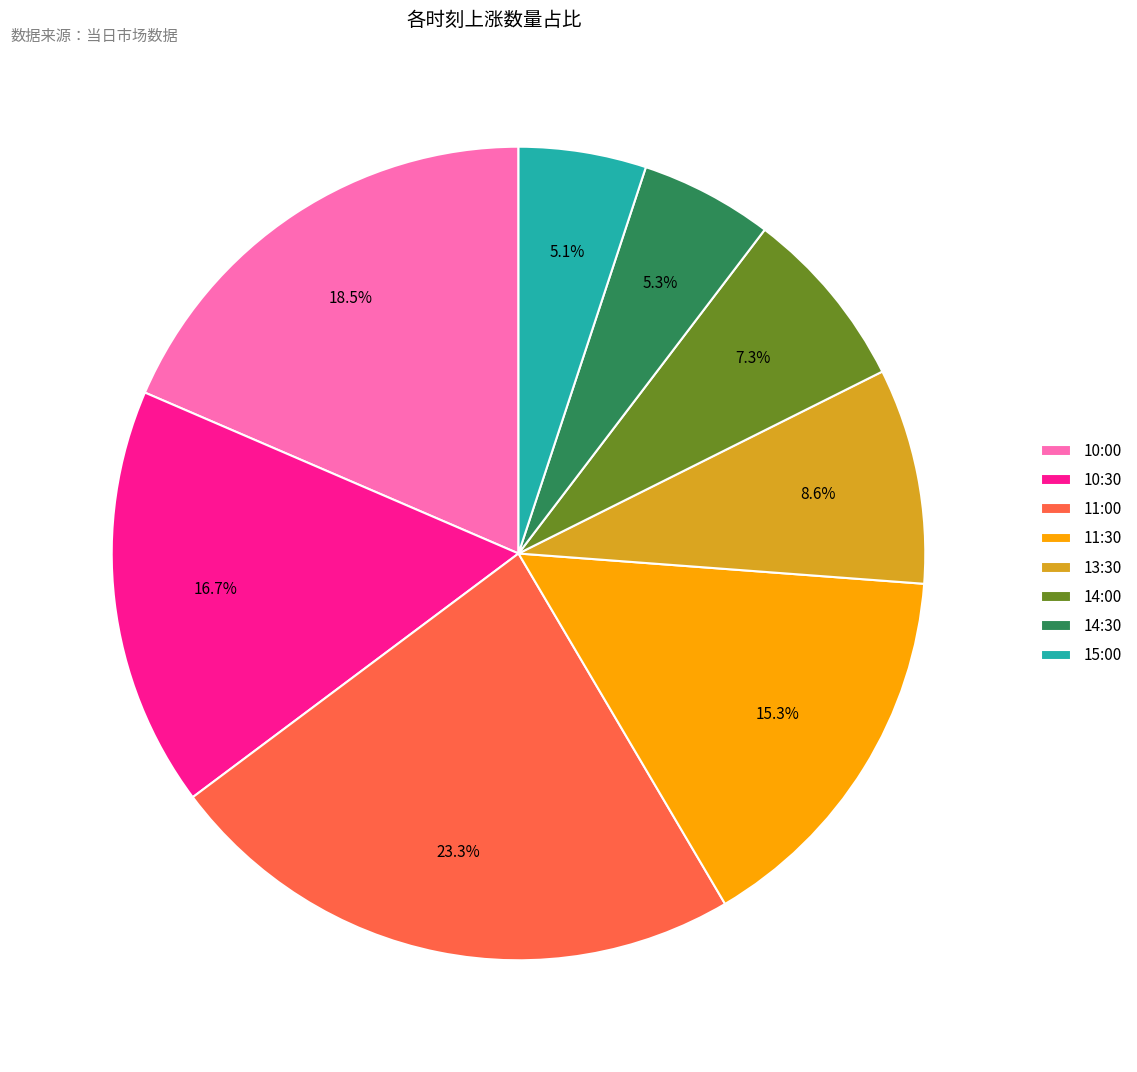

Is 14:30 the majority of the pie?

No